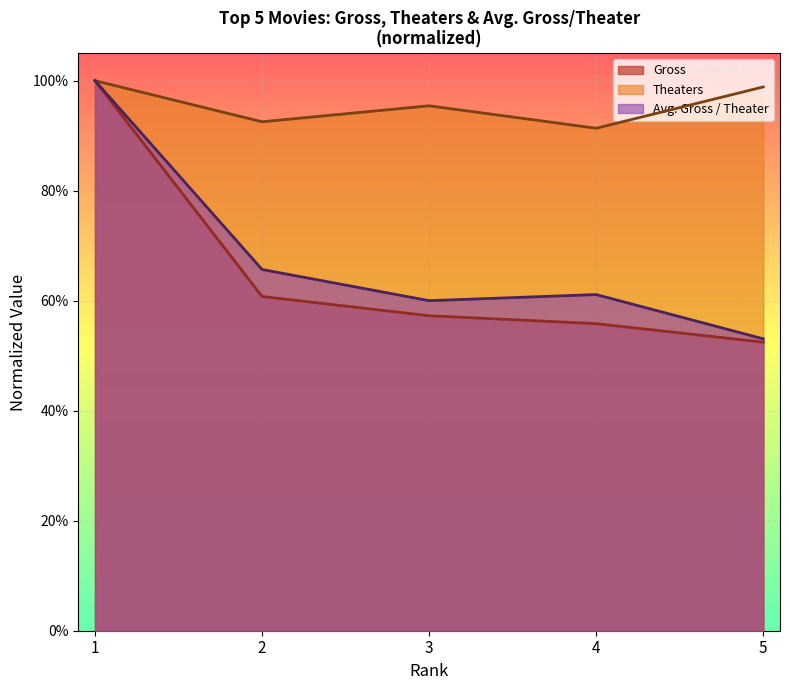

Reading left to right, transcribe all the data shown in this chart.

Gross: 1=1.0	2=0.6	3=0.6	4=0.6	5=0.5
Theaters: 1=1.0	2=0.9	3=1.0	4=0.9	5=1.0
Avg. Gross / Theater: 1=1.0	2=0.7	3=0.6	4=0.6	5=0.5